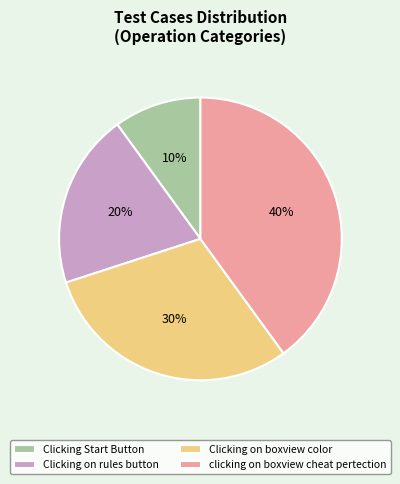

Rank the categories by value from lowest to highest.

Clicking Start Button, Clicking on rules button, Clicking on boxview color, clicking on boxview cheat pertection